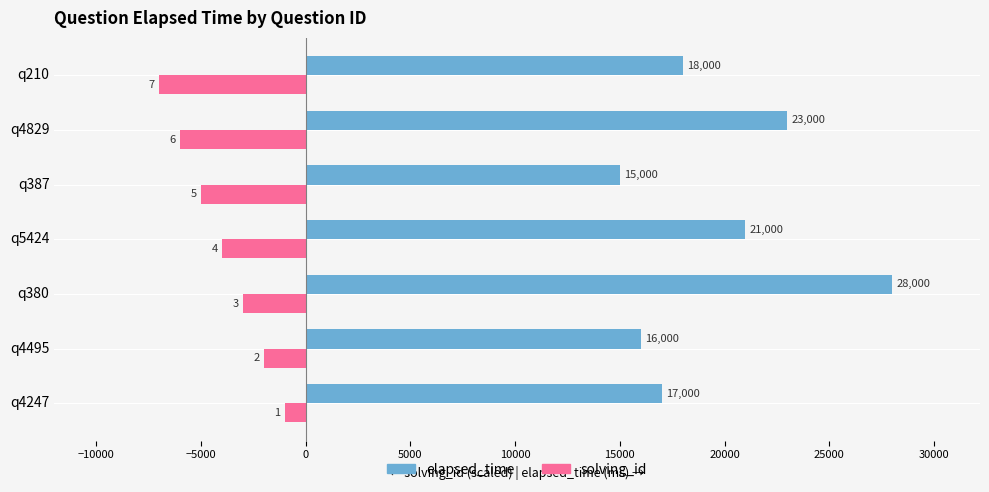

Rank the series by their maximum value, from lowest to highest.

solving_id, elapsed_time